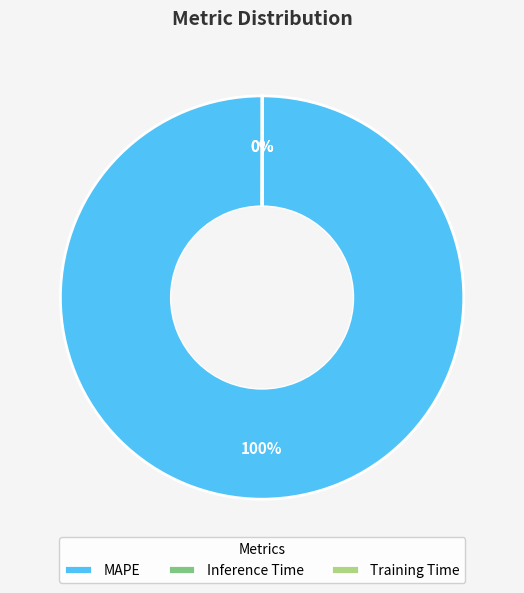

Which slice represents more than half of the pie?

MAPE